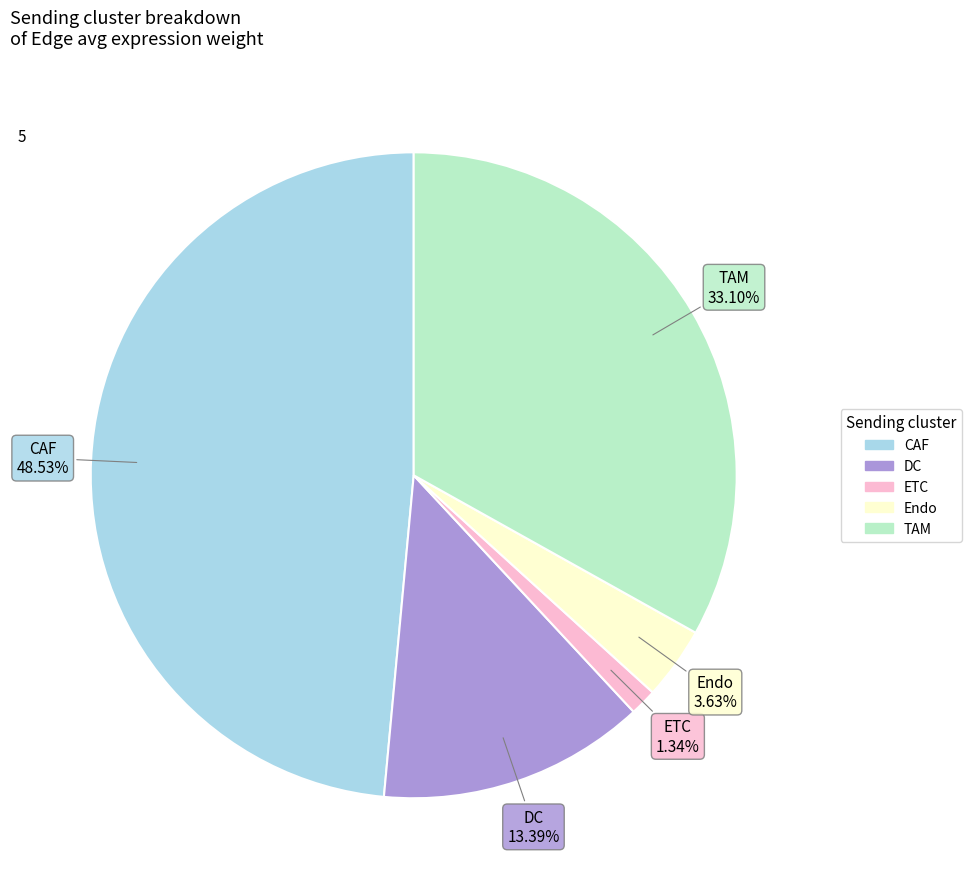

Count the number of slices in the pie.

5